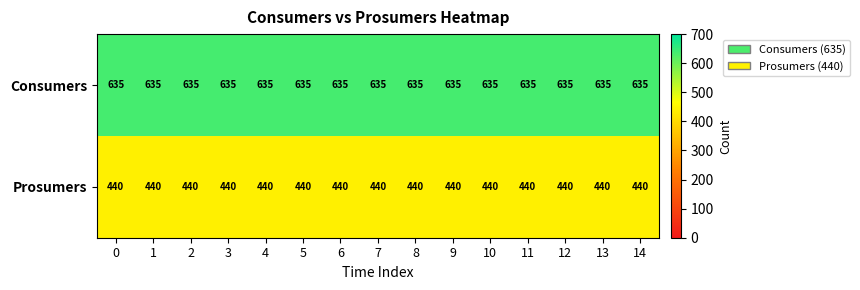

True or false: Consumers has a value of 635 at 7.

True